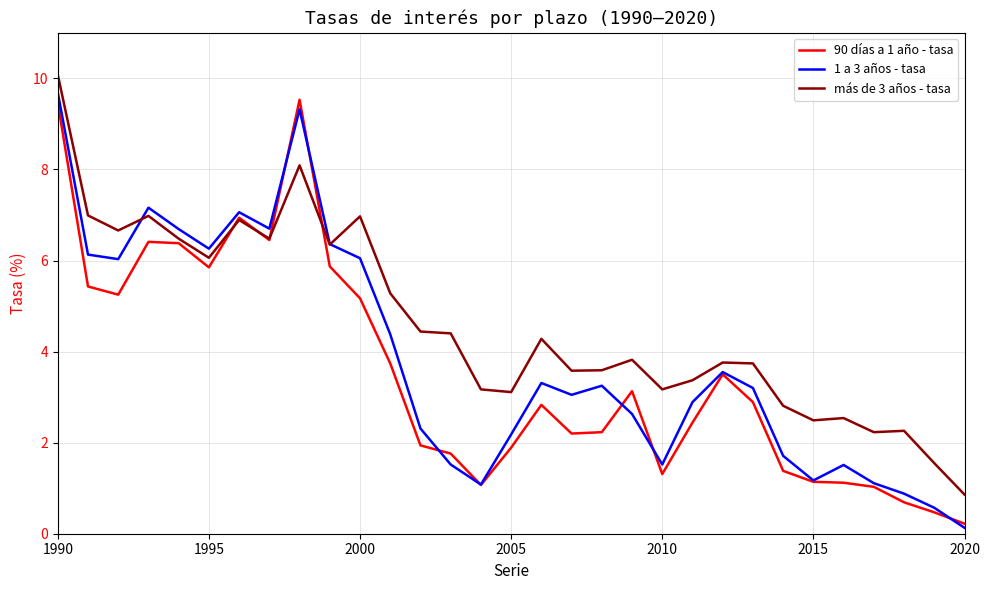

What is the maximum value shown in the chart?

10.1